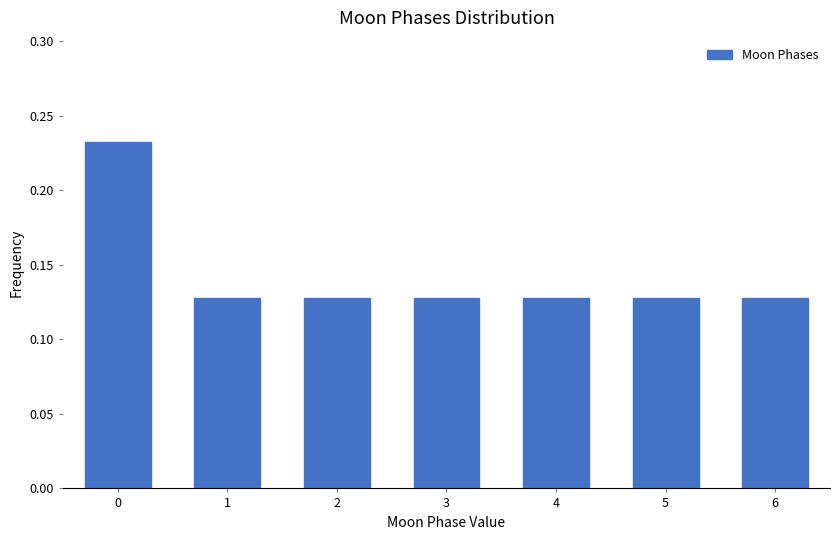

What is the sum of the values at 2 and 5?

0.3